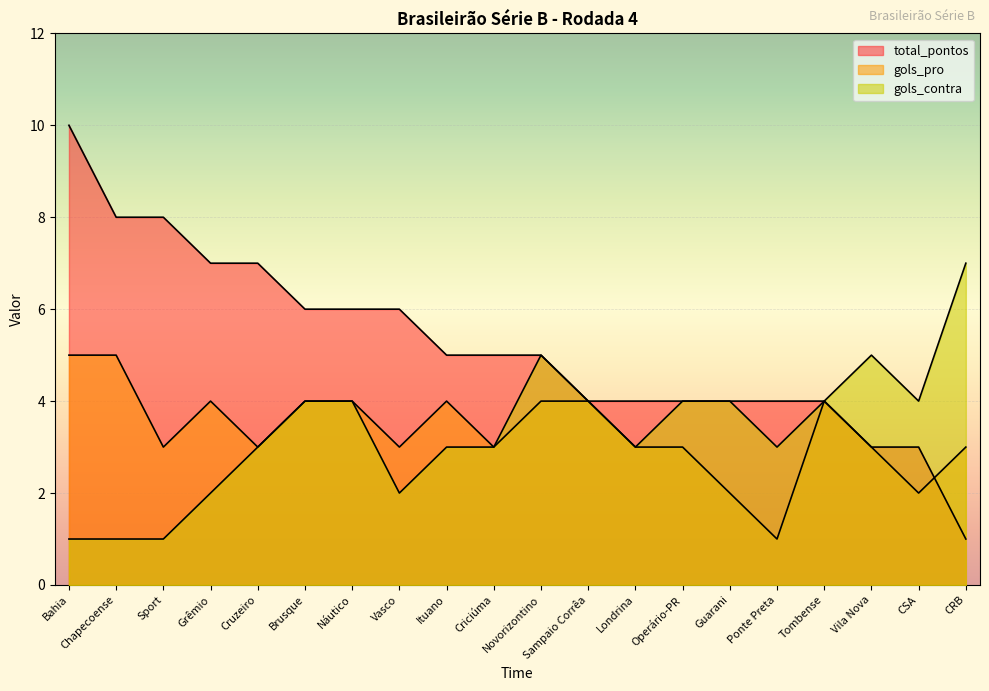

Reading left to right, extract all data points from this chart.

total_pontos: Bahia=10	Chapecoense=8	Sport=8	Grêmio=7	Cruzeiro=7	Brusque=6	Náutico=6	Vasco=6	Ituano=5	Criciúma=5	Novorizontino=5	Sampaio Corrêa=4	Londrina=4	Operário-PR=4	Guarani=4	Ponte Preta=4	Tombense=4	Vila Nova=3	CSA=3	CRB=1
gols_pro: Bahia=5	Chapecoense=5	Sport=3	Grêmio=4	Cruzeiro=3	Brusque=4	Náutico=4	Vasco=3	Ituano=4	Criciúma=3	Novorizontino=4	Sampaio Corrêa=4	Londrina=3	Operário-PR=3	Guarani=2	Ponte Preta=1	Tombense=4	Vila Nova=3	CSA=2	CRB=3
gols_contra: Bahia=1	Chapecoense=1	Sport=1	Grêmio=2	Cruzeiro=3	Brusque=4	Náutico=4	Vasco=2	Ituano=3	Criciúma=3	Novorizontino=5	Sampaio Corrêa=4	Londrina=3	Operário-PR=4	Guarani=4	Ponte Preta=3	Tombense=4	Vila Nova=5	CSA=4	CRB=7